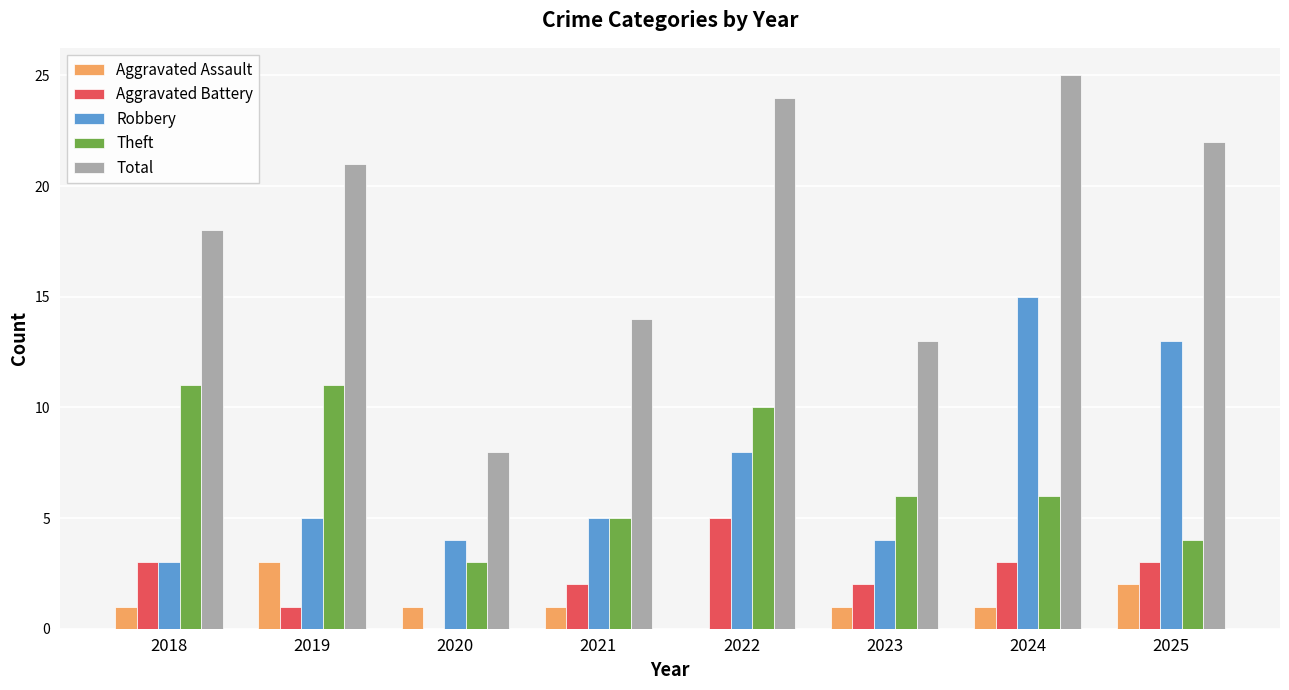

Count the number of categories in the chart.

8